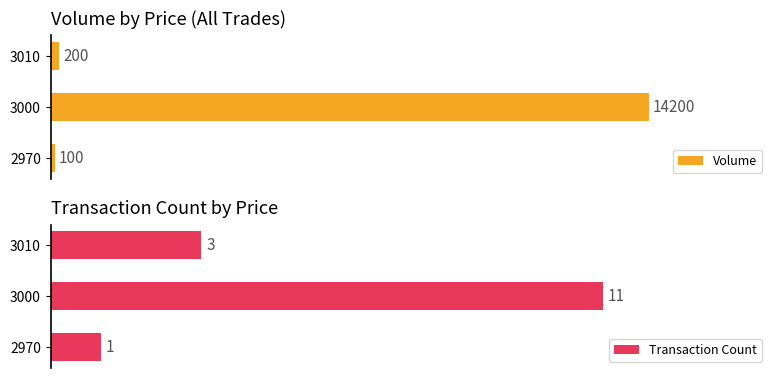

Reading right to left, transcribe all the data shown in this chart.

Volume: 200	14200	100
Transaction Count: 3	11	1